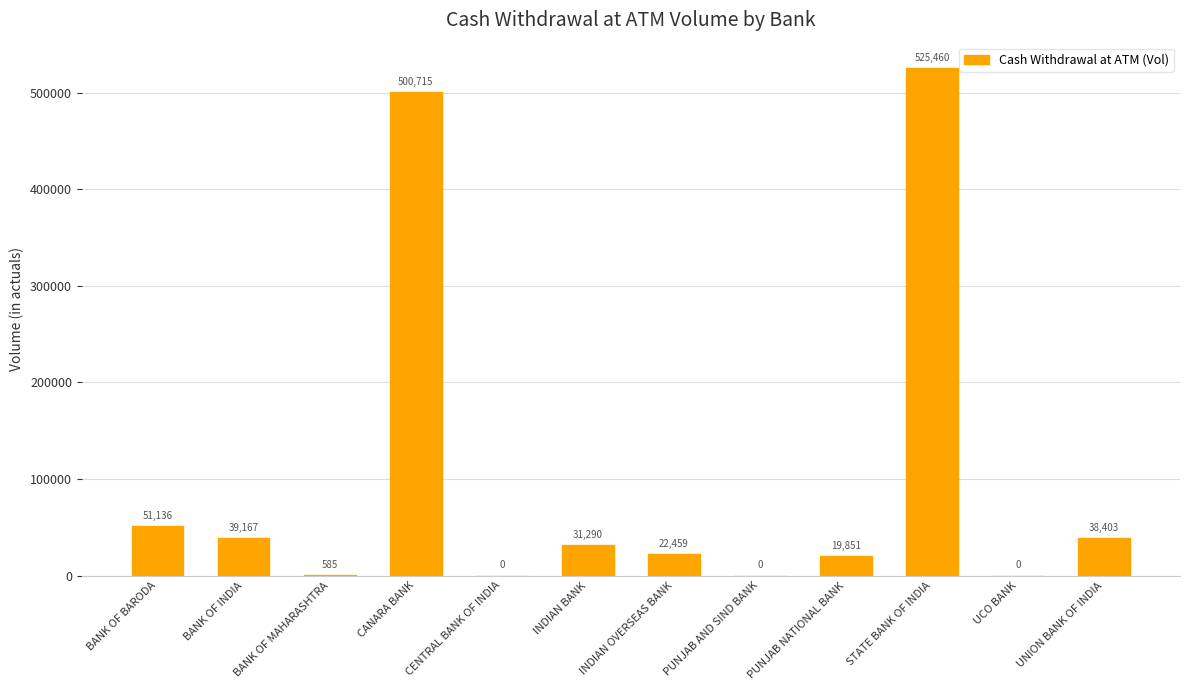

What is the greatest value displayed?

525459.6